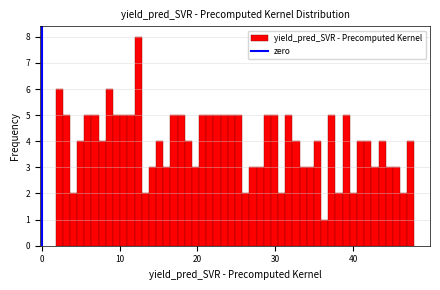

Around what value on the x-axis is the tallest bar? Give the approximate position of its centre, as read against the axis.

12